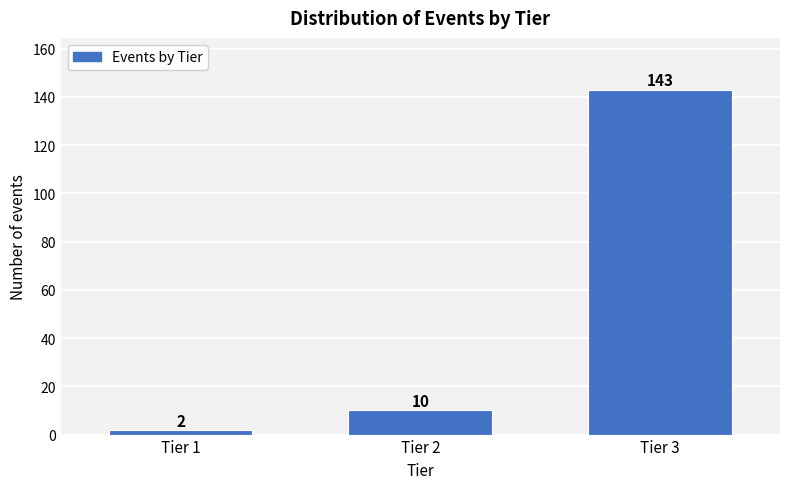

Reading left to right, extract all data points from this chart.

2	10	143